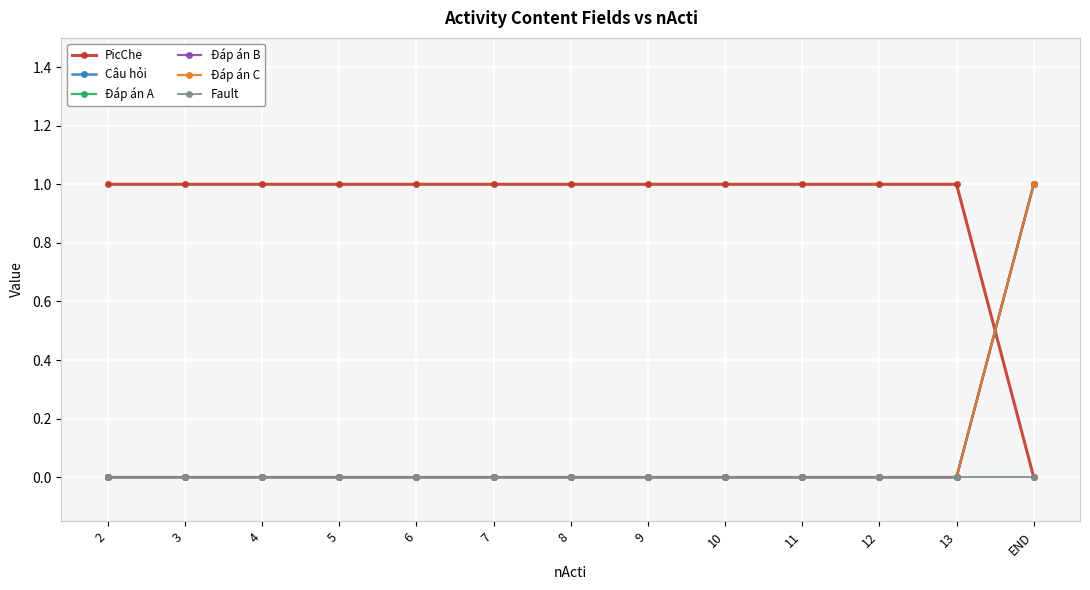

At 13, list the series in order from smallest to largest.

Câu hỏi, Đáp án A, Đáp án B, Đáp án C, Fault, PicChe